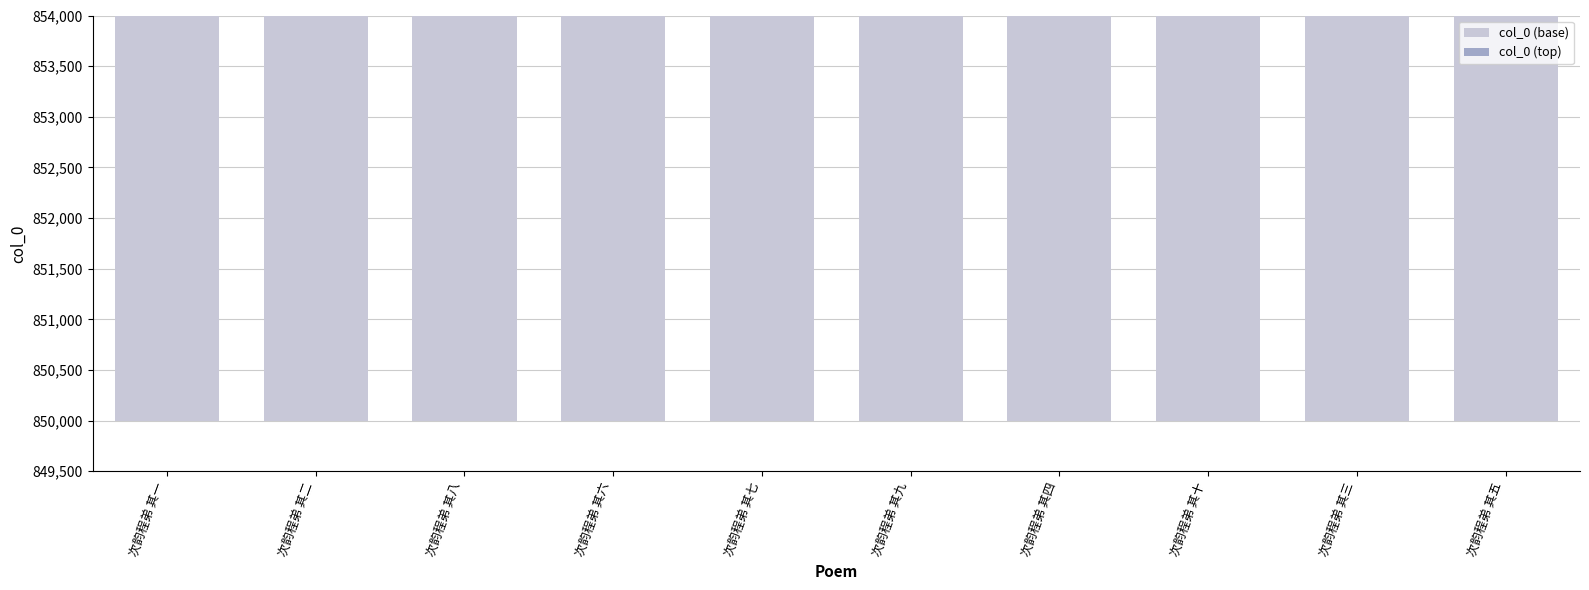

What is the label of the 1st bar from the right?

次韵程弟 其五